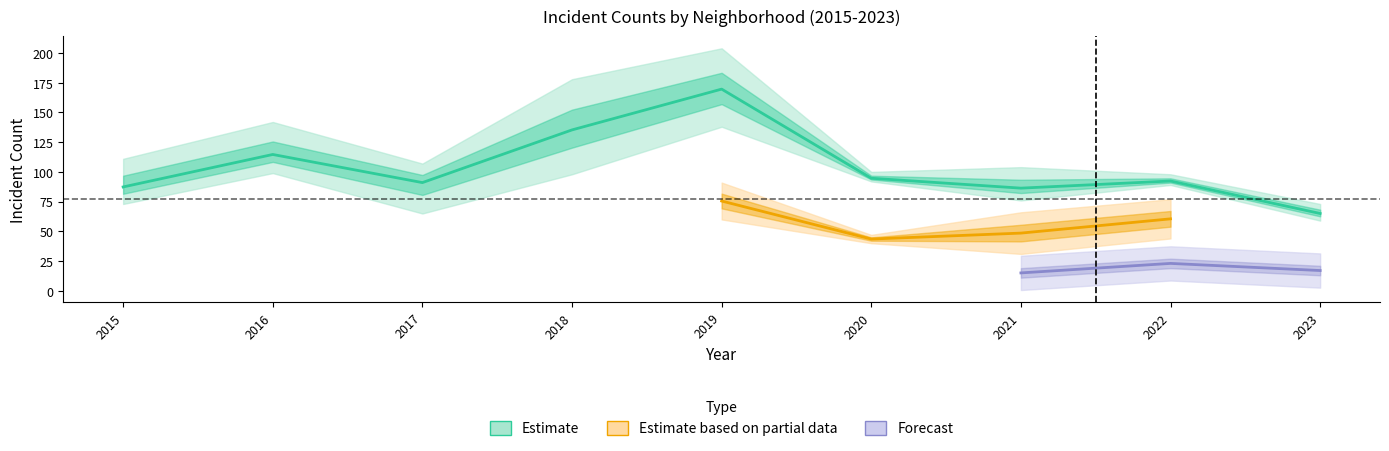

At which category does the chart reach its peak across all series?

2019